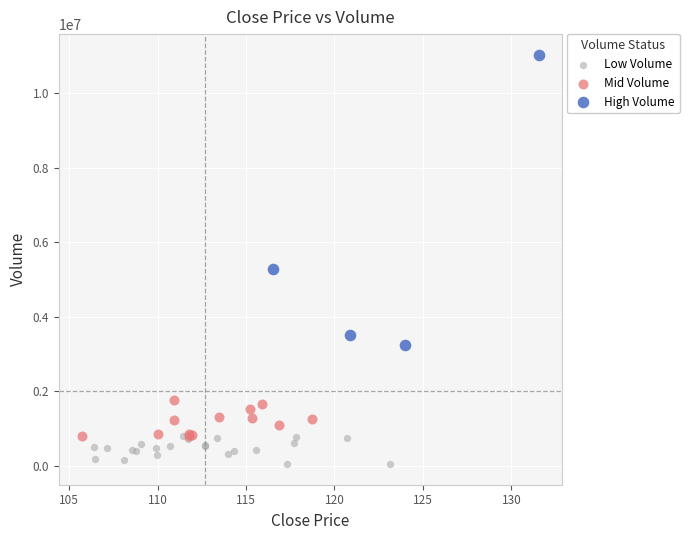

Which series contains the lowest Y value?

Low Volume